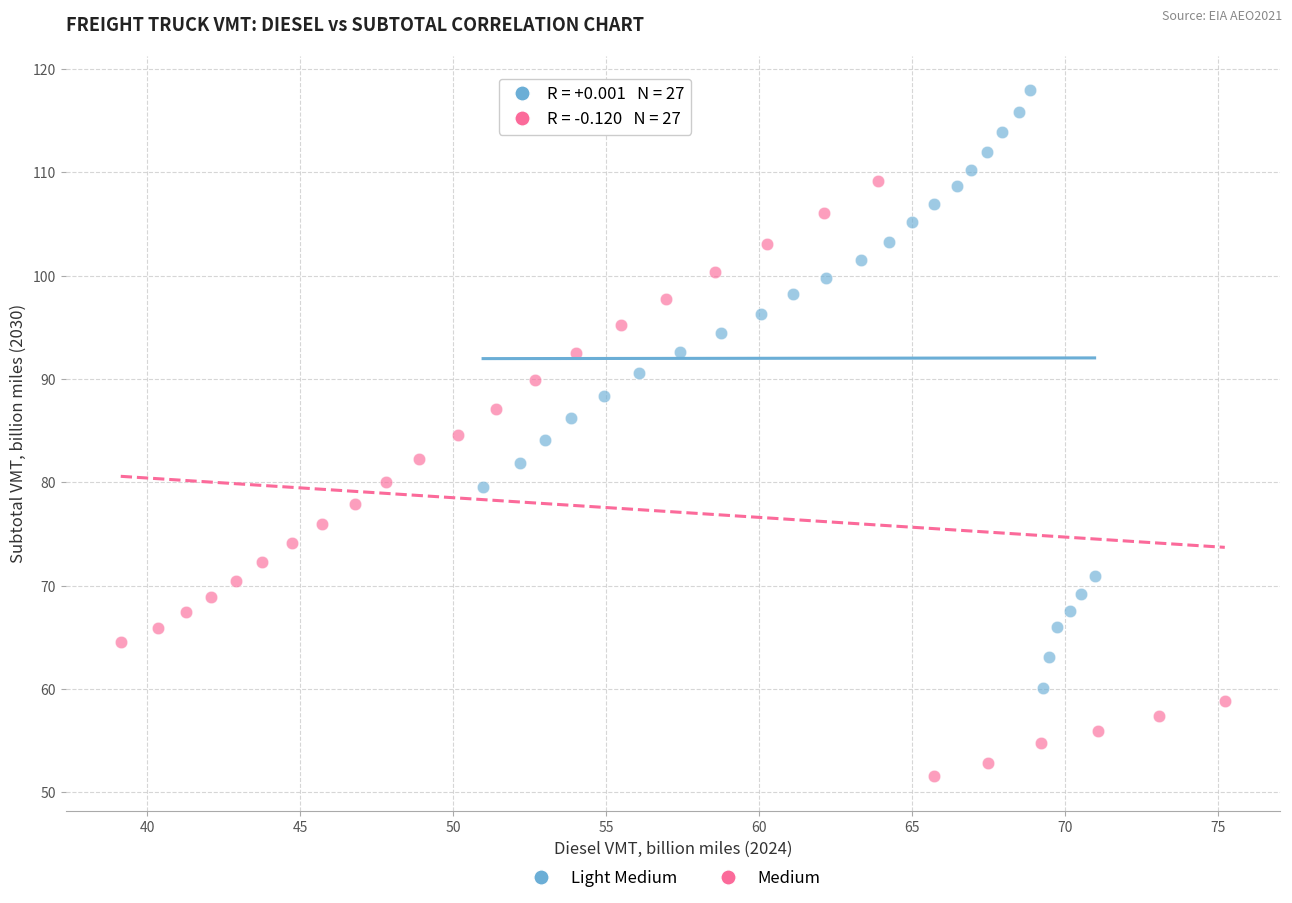

Which series reaches the minimum Y coordinate?

Medium